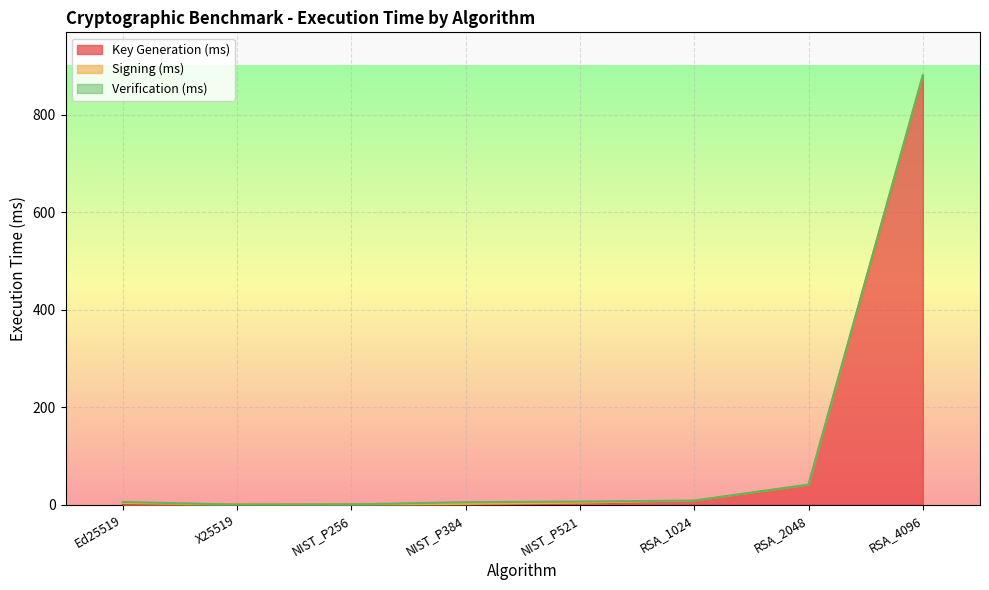

What is the difference between the maximum and second lowest values in the Signing (ms) series?

3.5